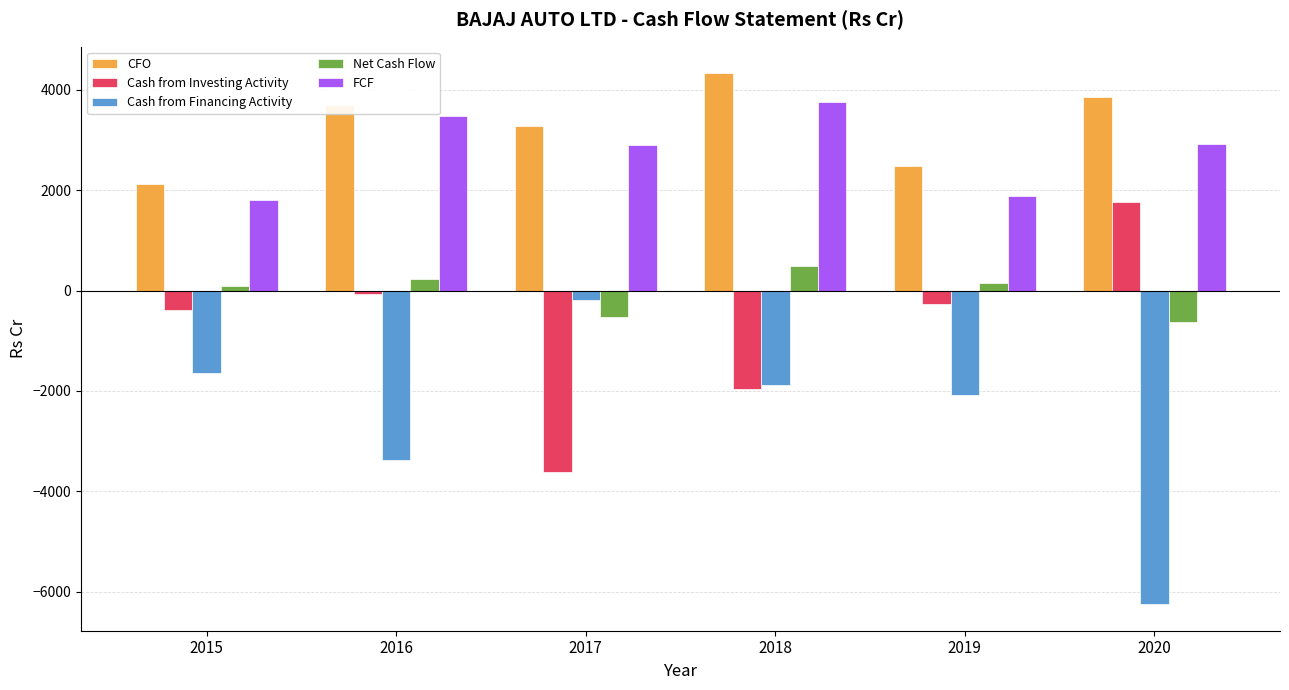

True or false: CFO has a value of 3850.4 at 2020.

True